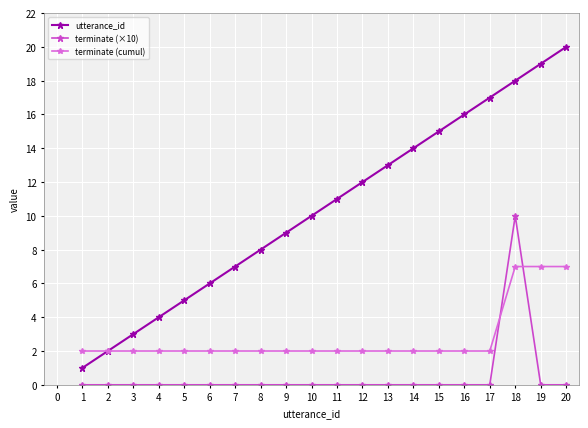

Count the number of data series in this chart.

3